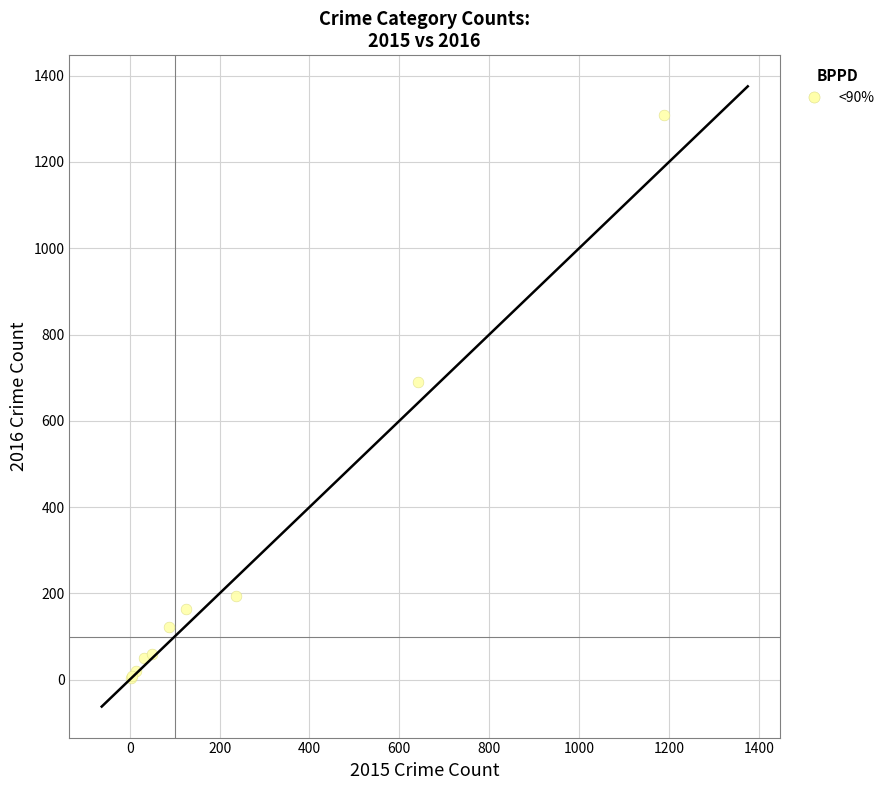

What Y value in the scatter plot is closest to 656?

689